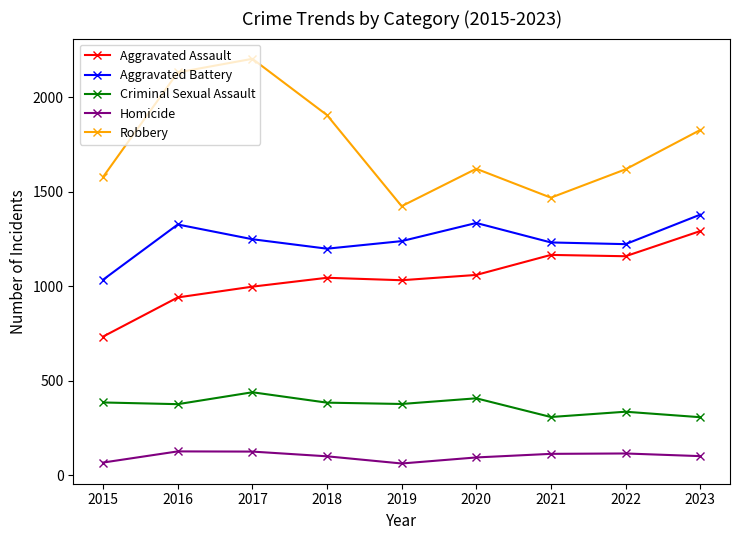

At which category does the chart reach its peak across all series?

2017